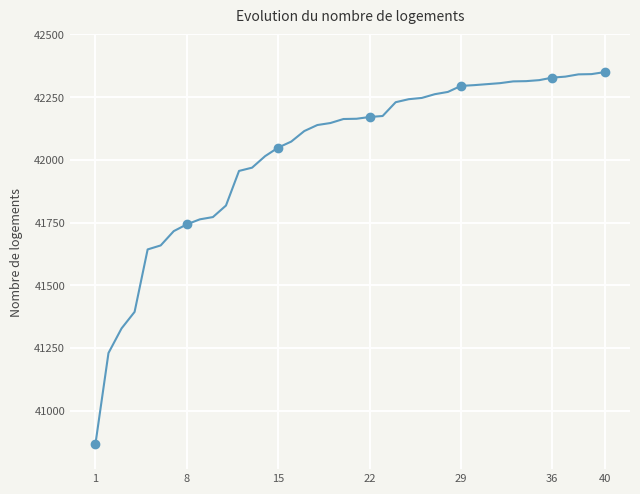

The chart shows a value of 61840 at 22. True or false?

False